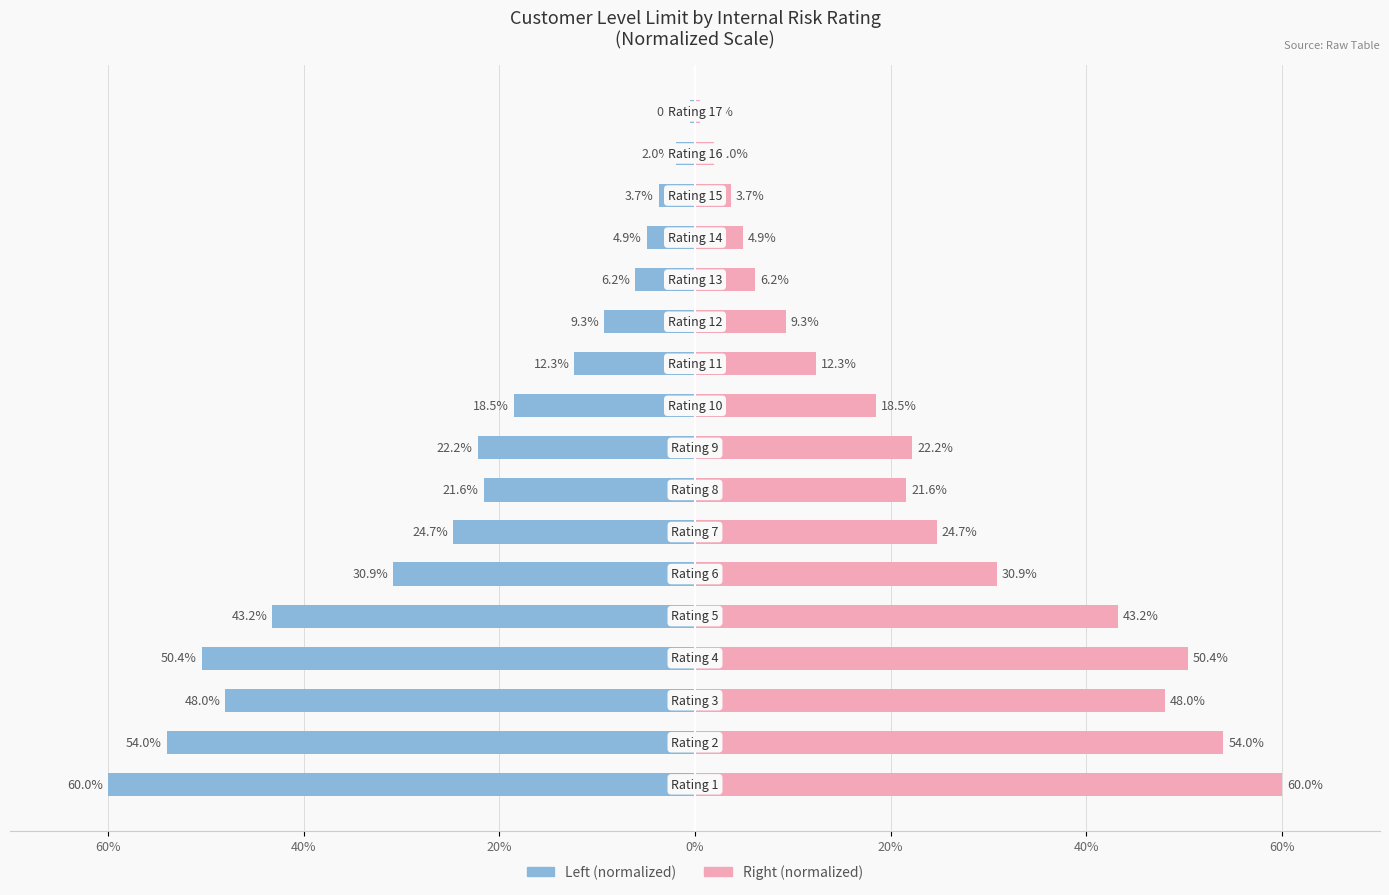

Which series has the largest total across all categories?

Customer level limit (normalized right)